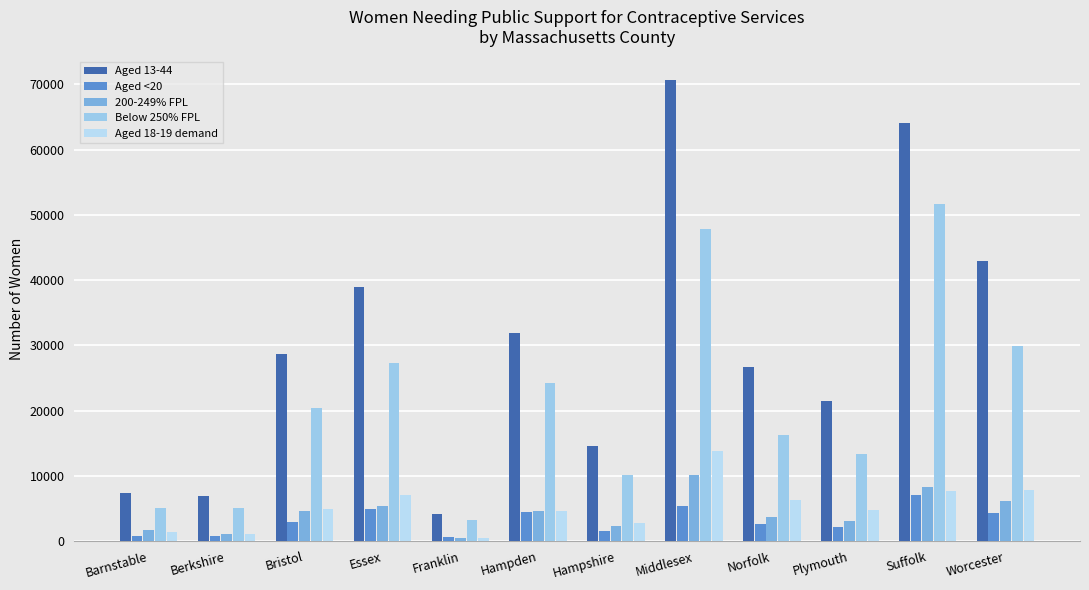

At which label does Aged 13-44 reach its peak?

Middlesex